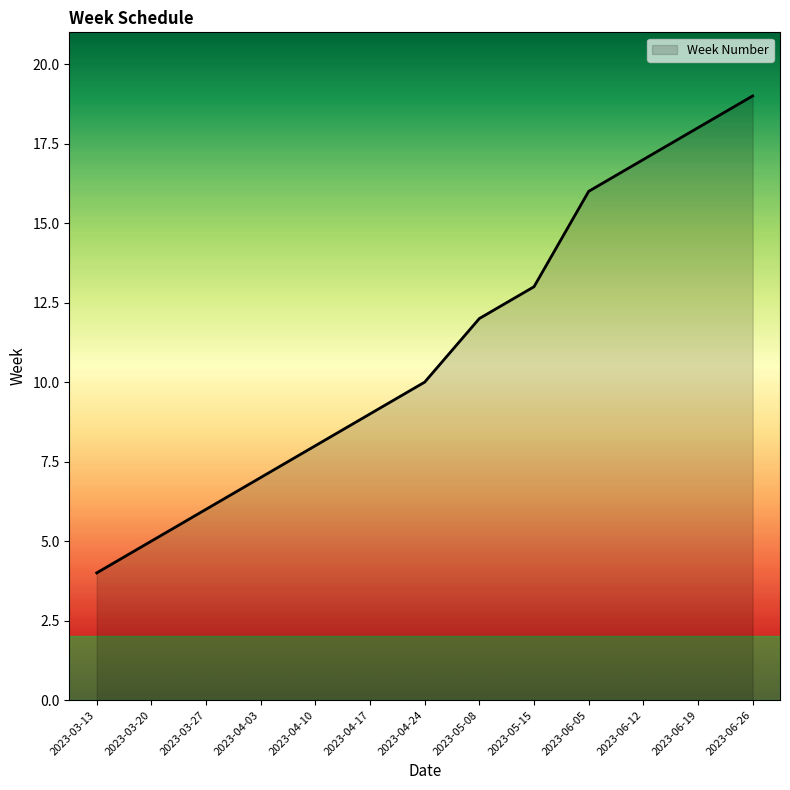

How many lines are shown in the chart?

1